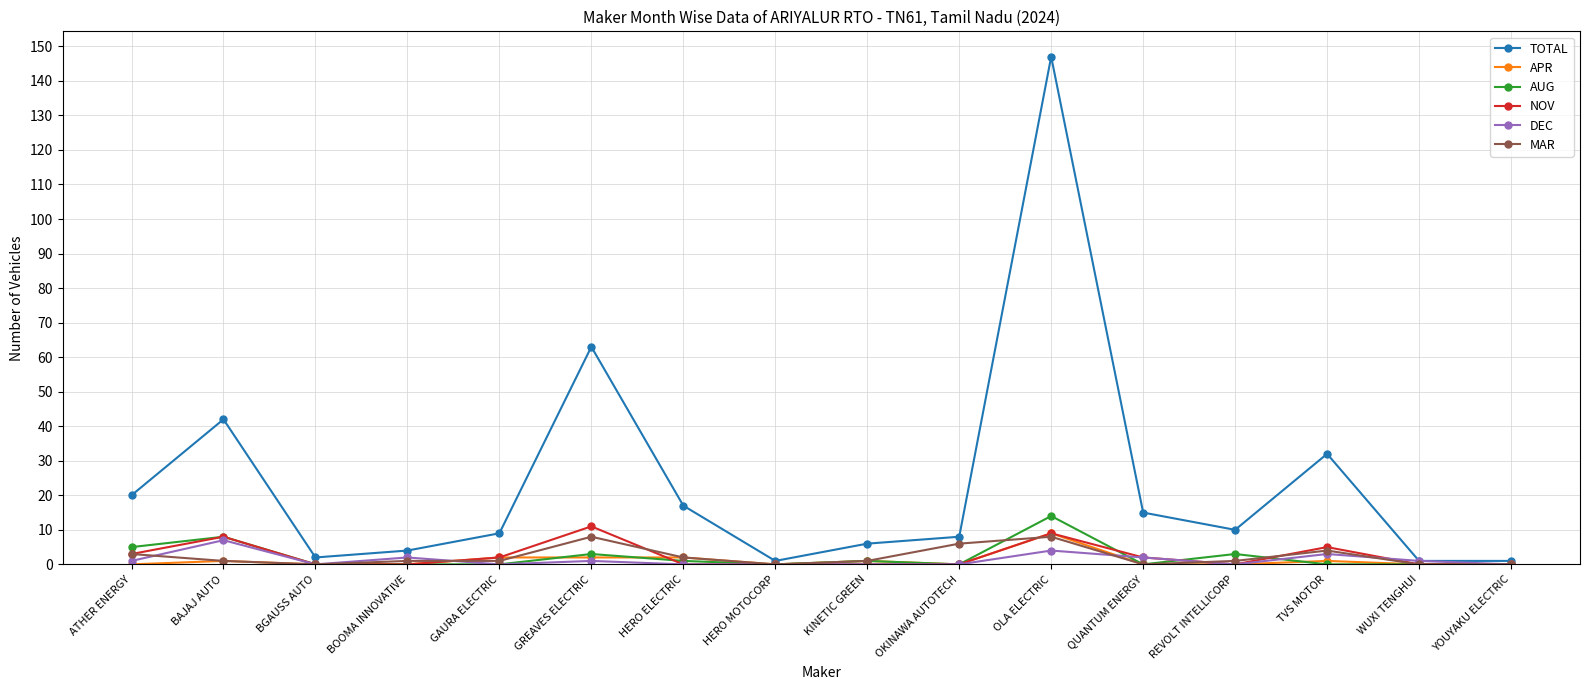

Does the chart have visible grid lines?

Yes